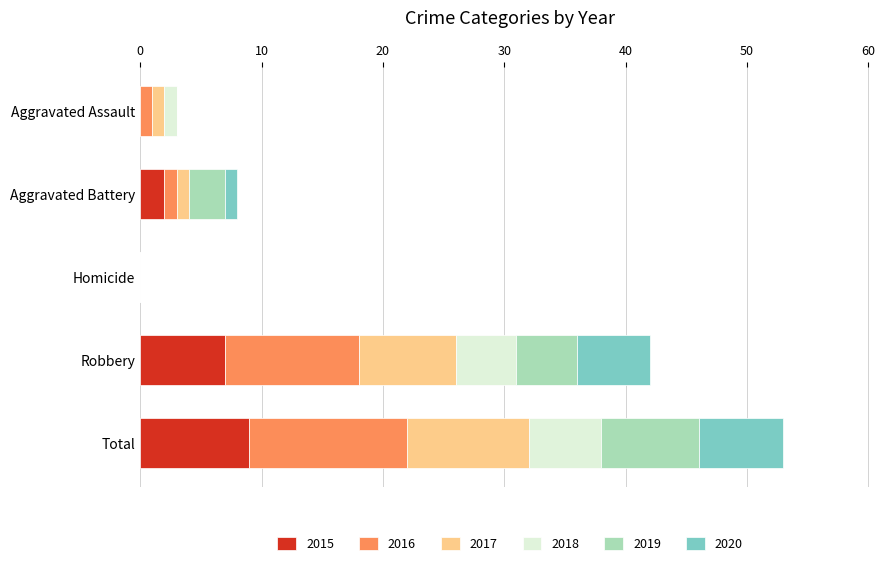

Is it true that 2015 equals 2 at Aggravated Battery?

True